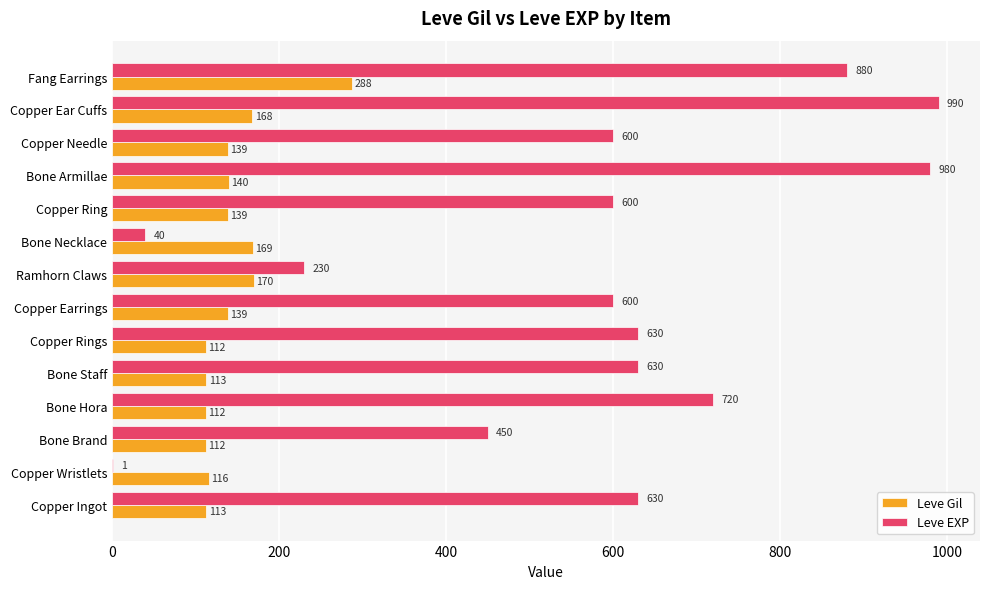

The value of Leve EXP at Bone Staff is 630. True or false?

True